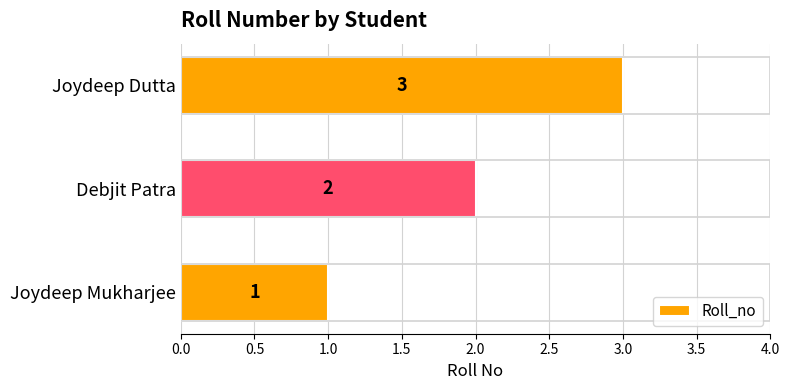

What is the change in value from Joydeep Mukharjee to Joydeep Dutta?

+2